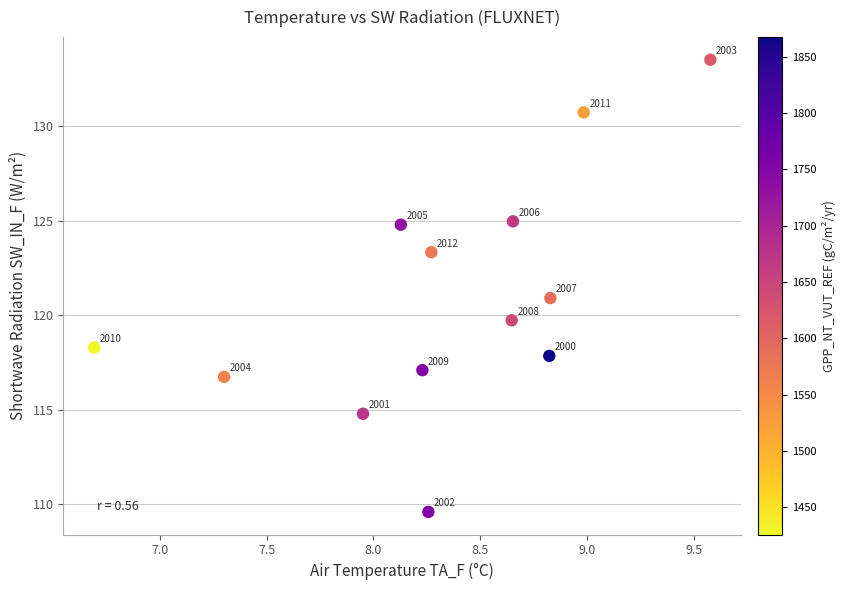

What Y value in the scatter plot is closest to 121?

120.9